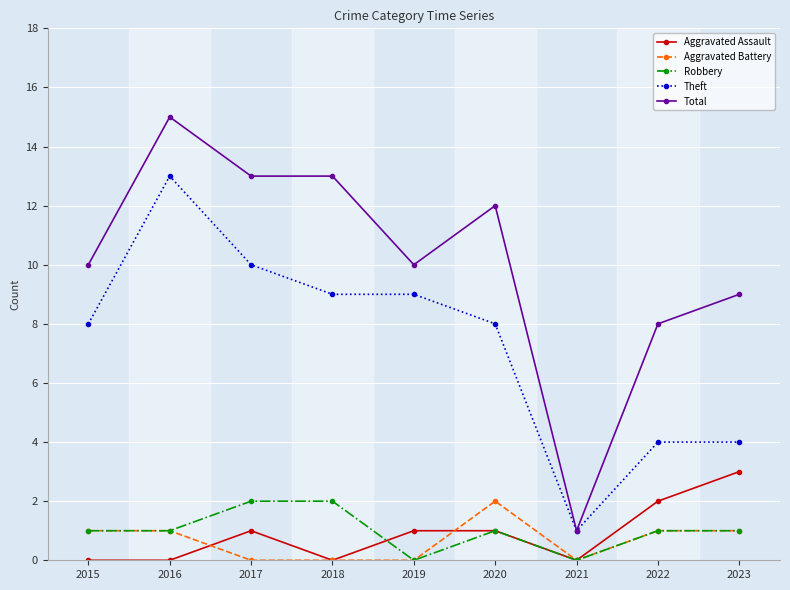

Which label corresponds to the largest value in the chart?

2016